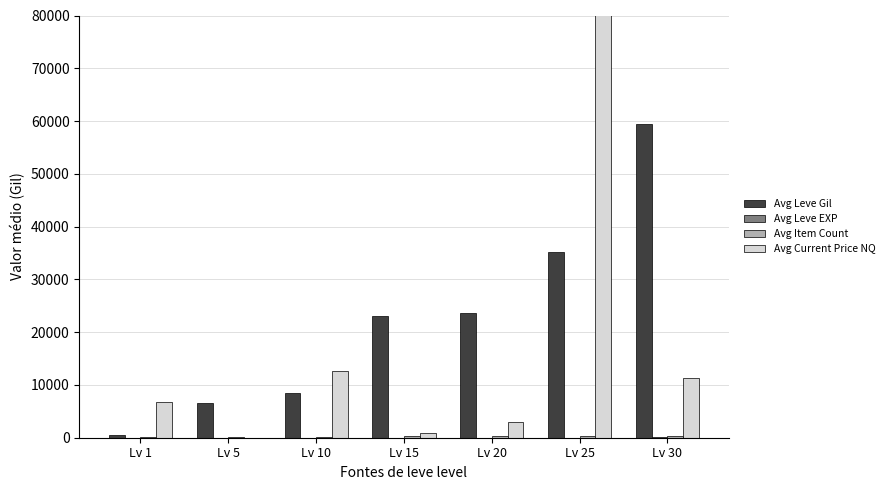

At how many categories does at least one series exceed 923861?

1